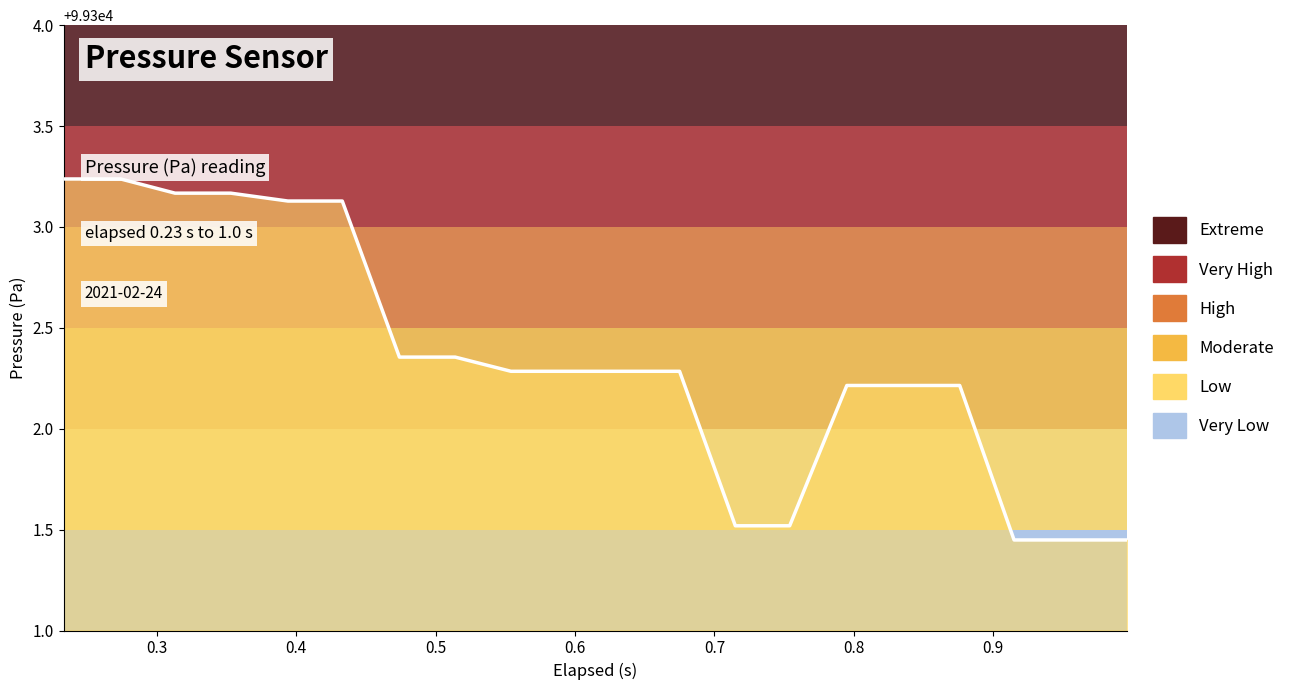

What is the difference between the maximum and minimum values?

1.8